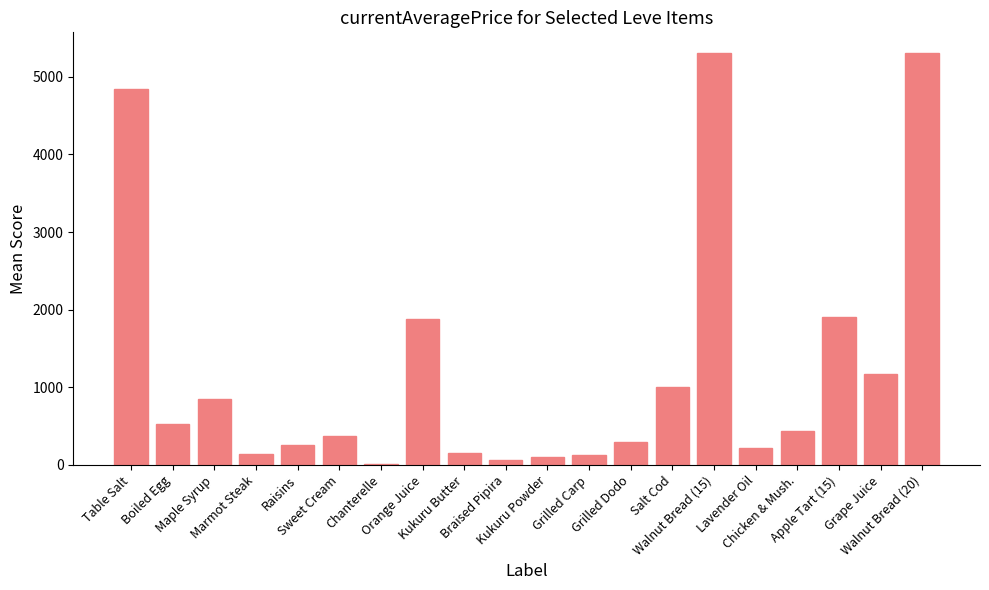

The chart shows a value of 60.4 at Braised Pipira. True or false?

True